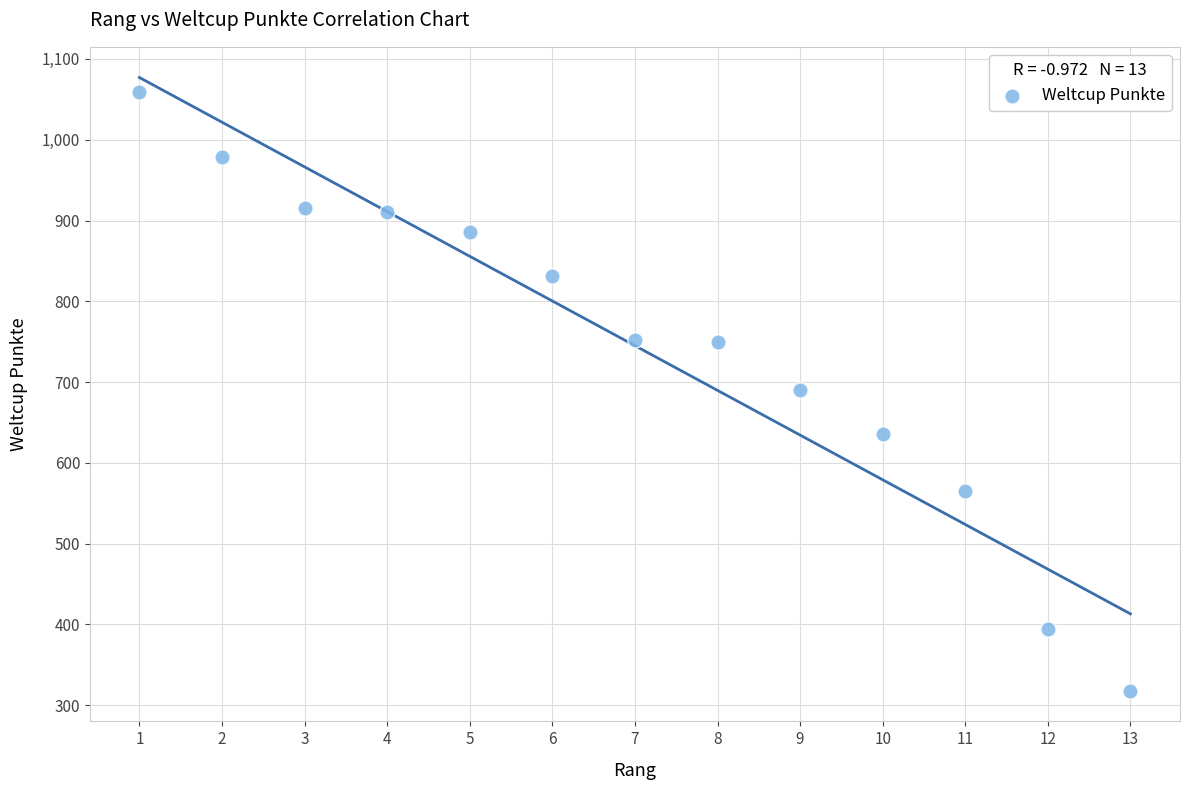

What is the range of X values (max minus min)?

12